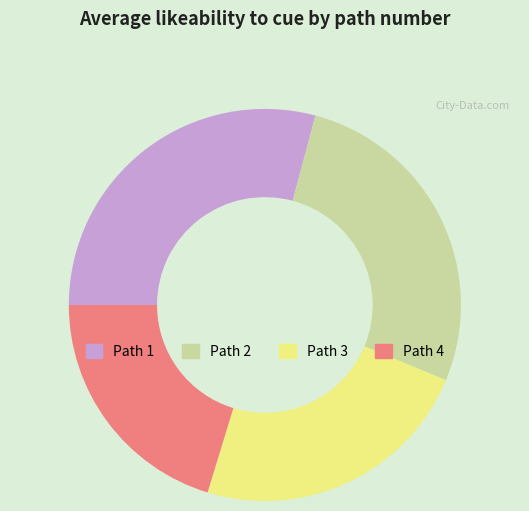

The Path 4 slice represents 20% of the pie. True or false?

True